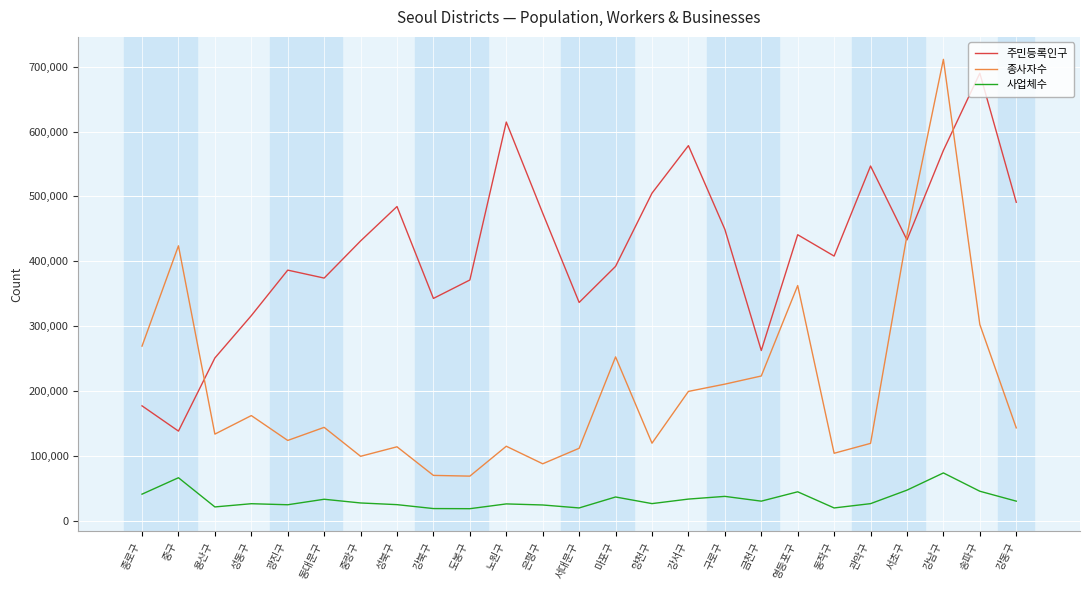

What is the maximum value for 종사자수?

711278